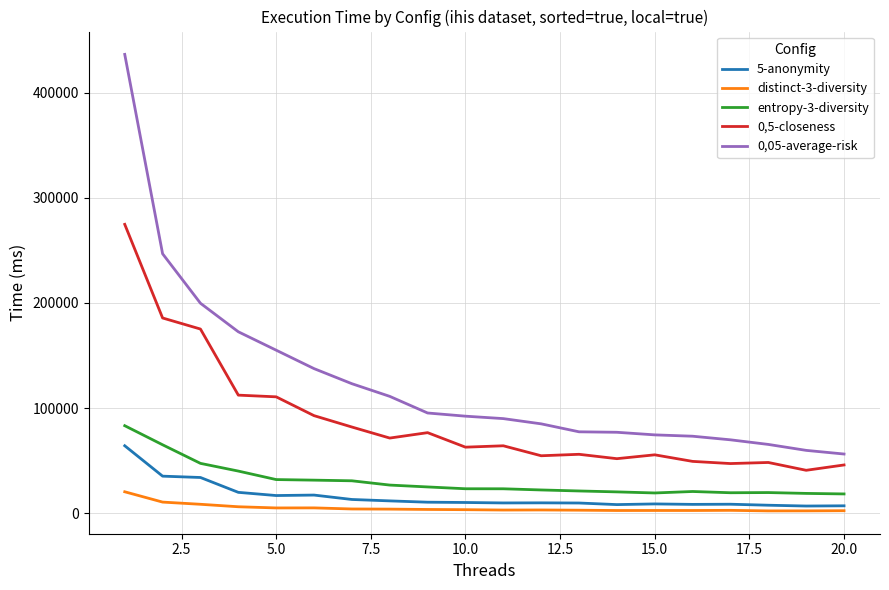

Does the chart display data point markers on the line(s)?

No